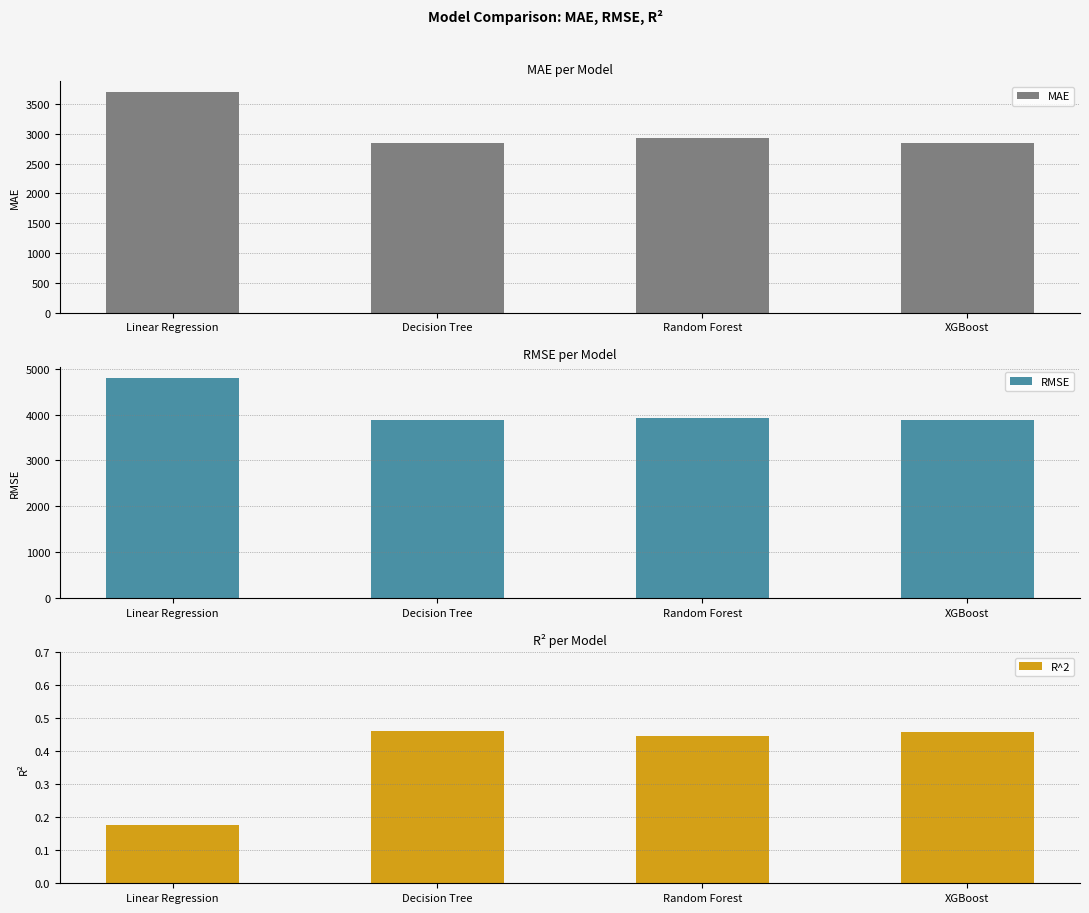

Which series has the widest spread of values?

RMSE